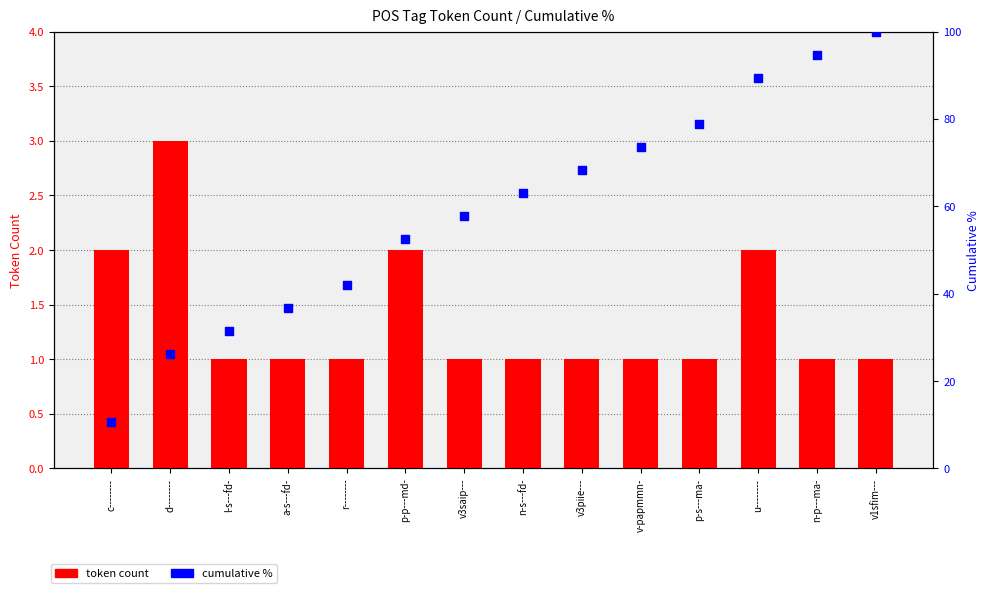

At which category is the sum across all series the highest?

v1sfim---